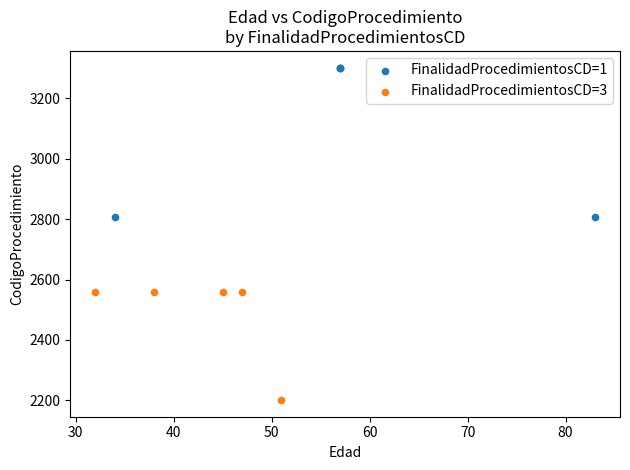

Which series has the widest spread of Y values?

FinalidadProcedimientosCD=1